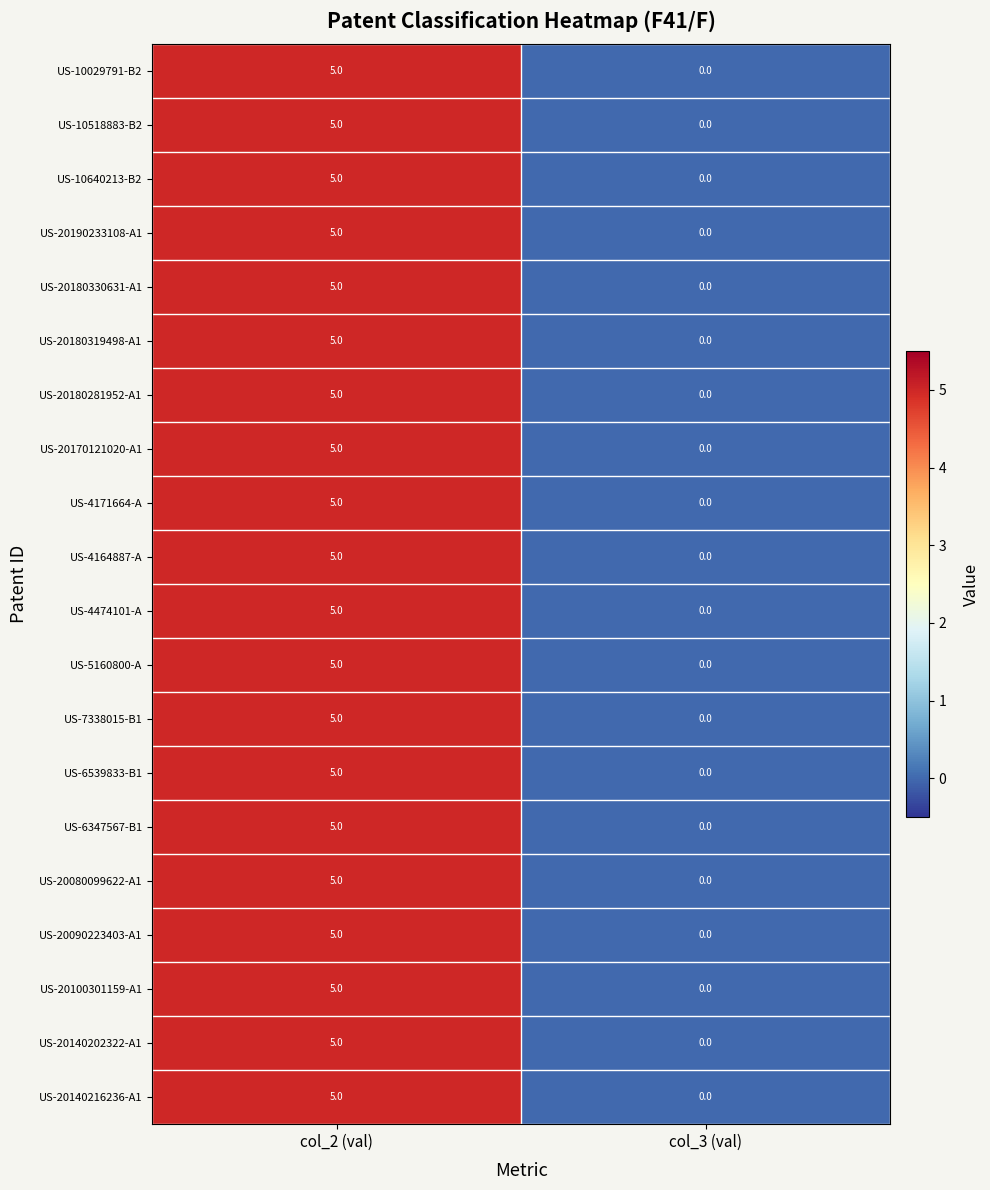

Rank the categories by US-10029791-B2 value from highest to lowest.

col_2 (val), col_3 (val)